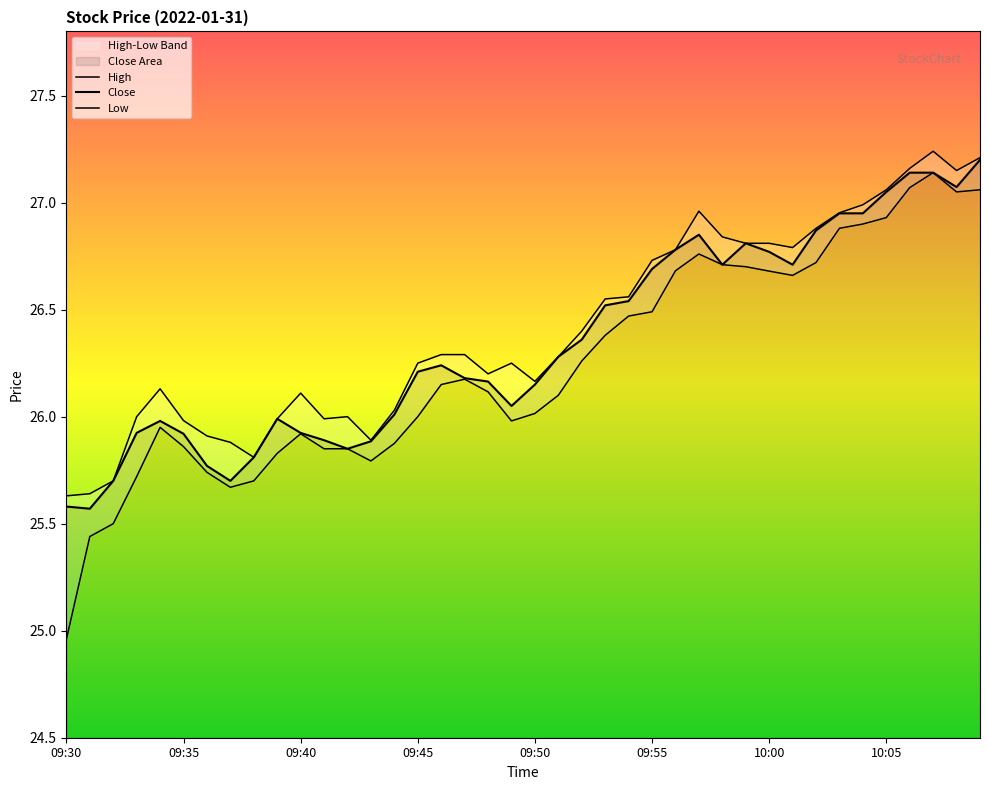

At which category does High reach its first local valley?

8